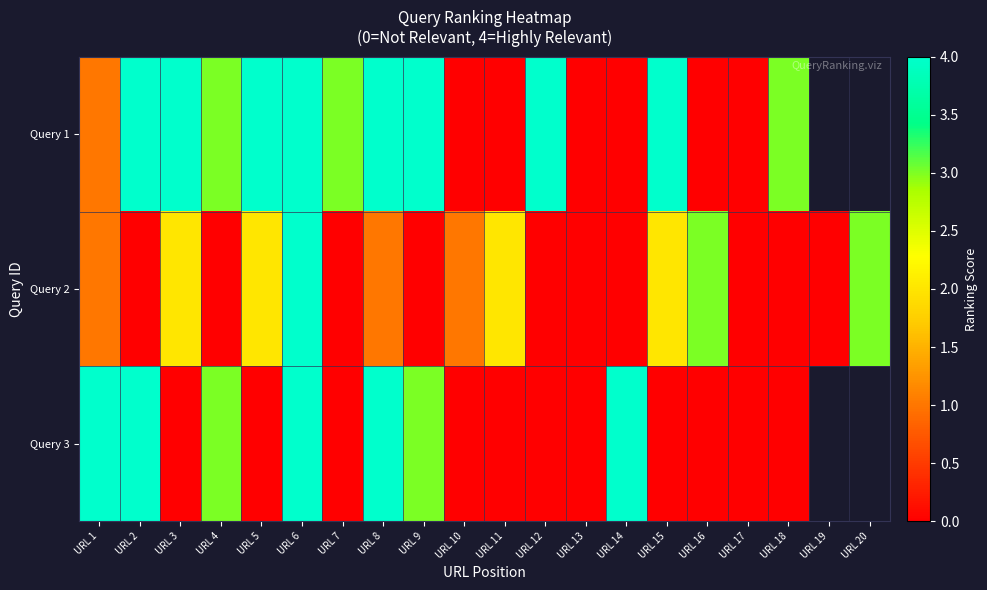

What is the total value across all series at URL 14?

4.0